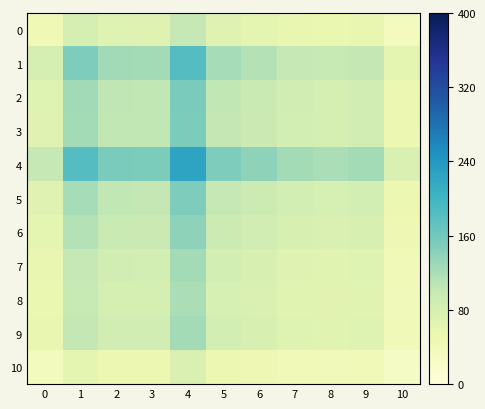

At how many categories does at least one series exceed 158?

2